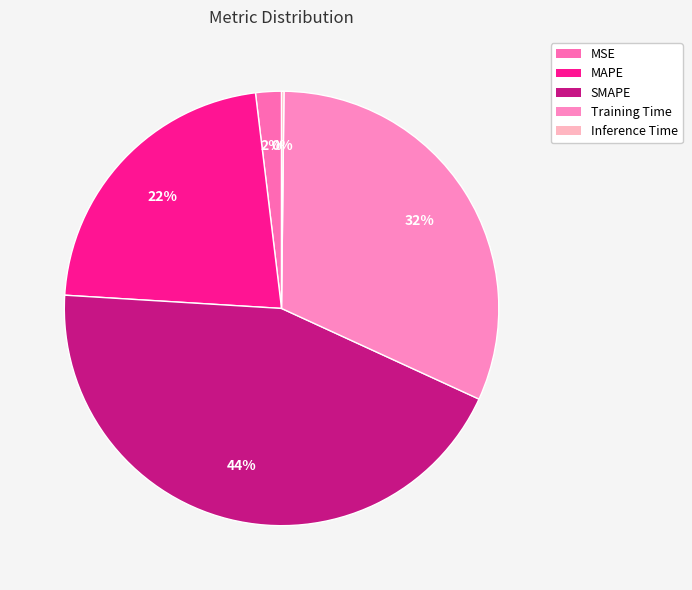

How many slices are in this pie chart?

5